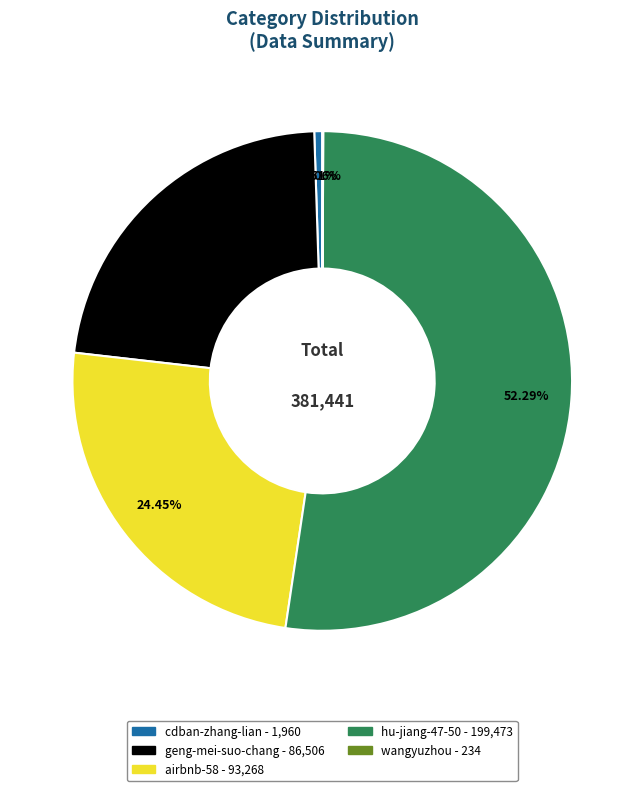

Do hu-jiang-47-50 and cdban-zhang-lian together represent more than half of the pie?

Yes